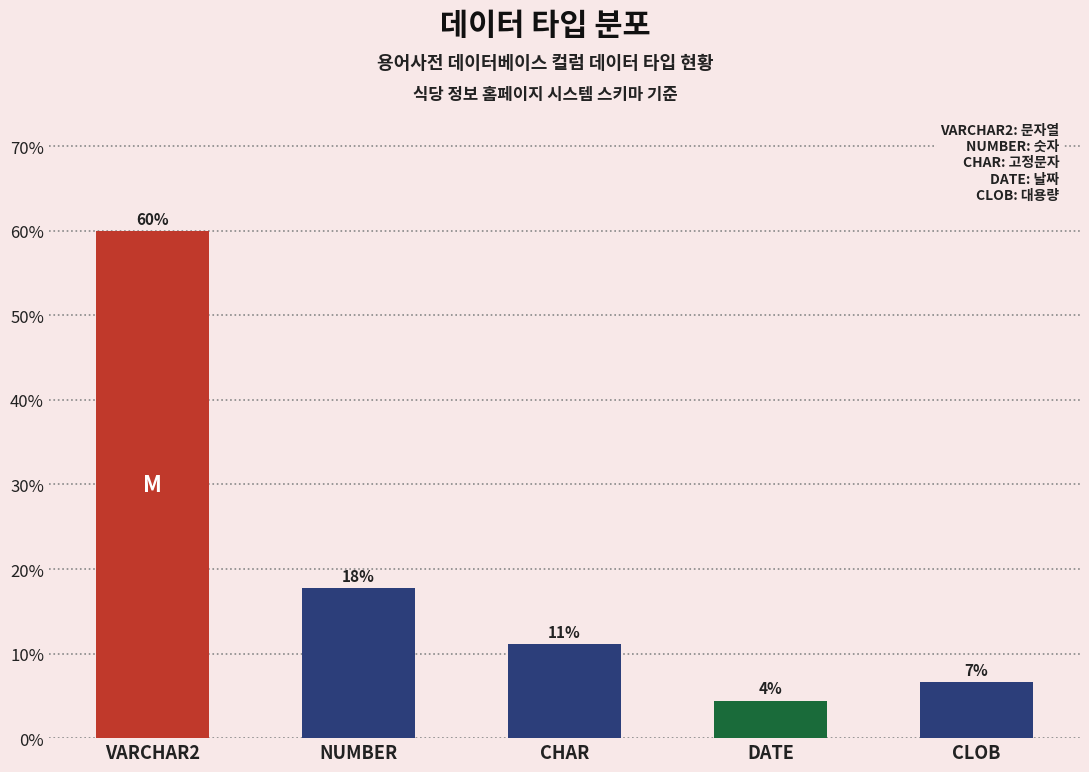

How many bars are there in total?

5